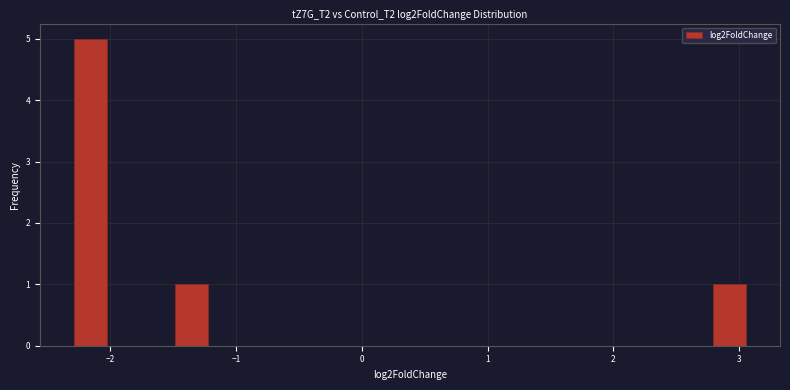

Read against the x-axis, roughly where is the centre of the tallest bar?

-2.2